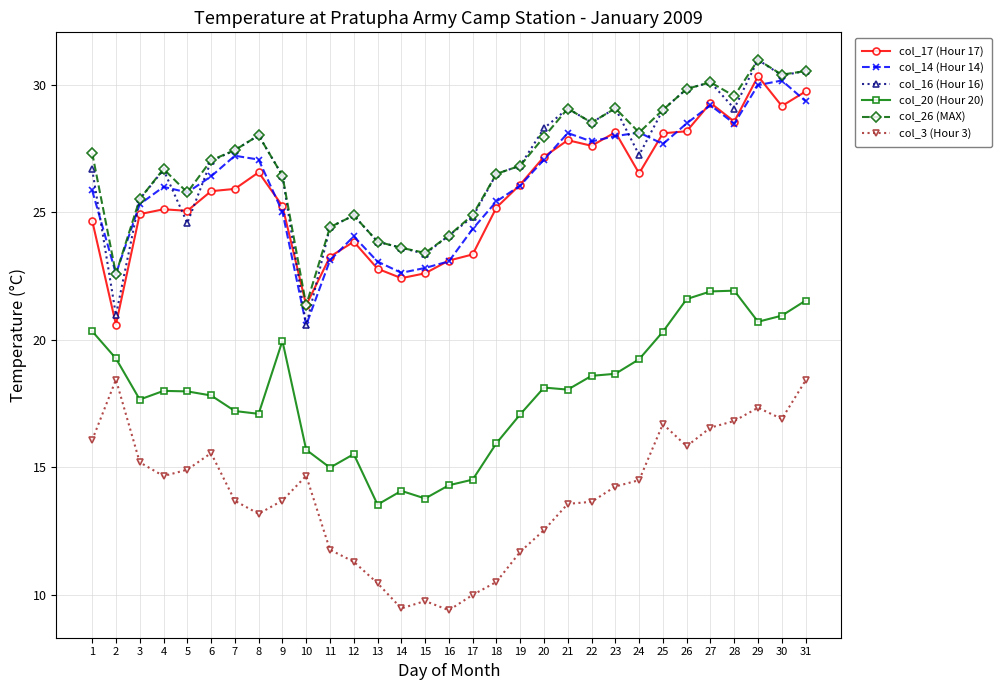

The col_17 (Hour 17) series shows 39.5 at 20. True or false?

False